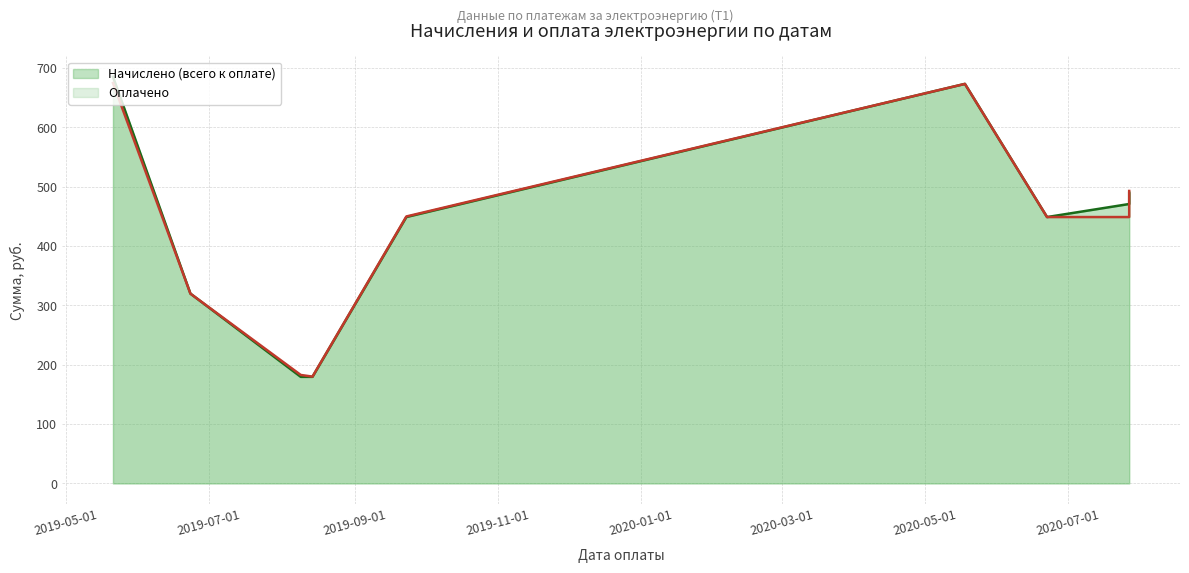

Reading left to right, extract all data points from this chart.

Начислено (всего к оплате): 2019-05-21=685.5	2019-06-23=319.9	2019-08-09=179.6	2019-08-14=179.6	2019-09-23=449.0	2020-05-18=673.5	2020-06-22=449.0	2020-07-27=471.0	2020-07-27=471.0	2020-07-27=489.8
Оплачено: 2019-05-21=675.0	2019-06-23=319.9	2019-08-09=182.8	2019-08-14=180.0	2019-09-23=450.0	2020-05-18=673.5	2020-06-22=449.0	2020-07-27=449.0	2020-07-27=493.0	2020-07-27=493.0